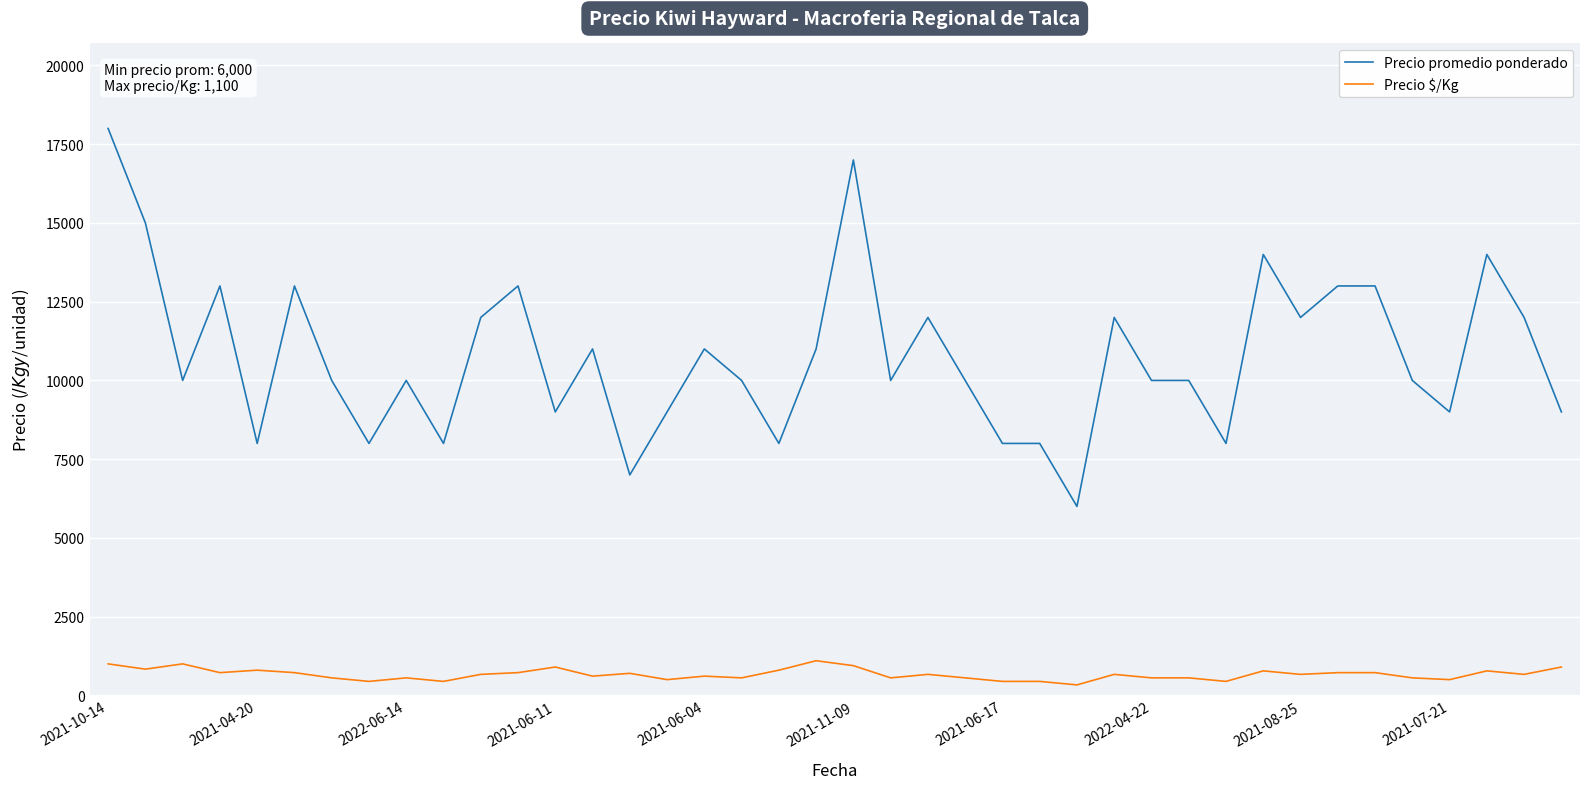

True or false: Precio promedio ponderado and Precio $/Kg intersect in this chart.

False